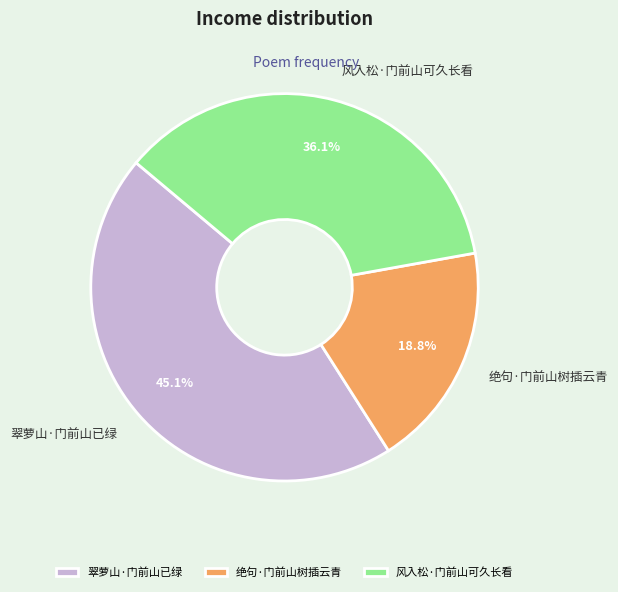

Is there a majority slice in this chart?

No